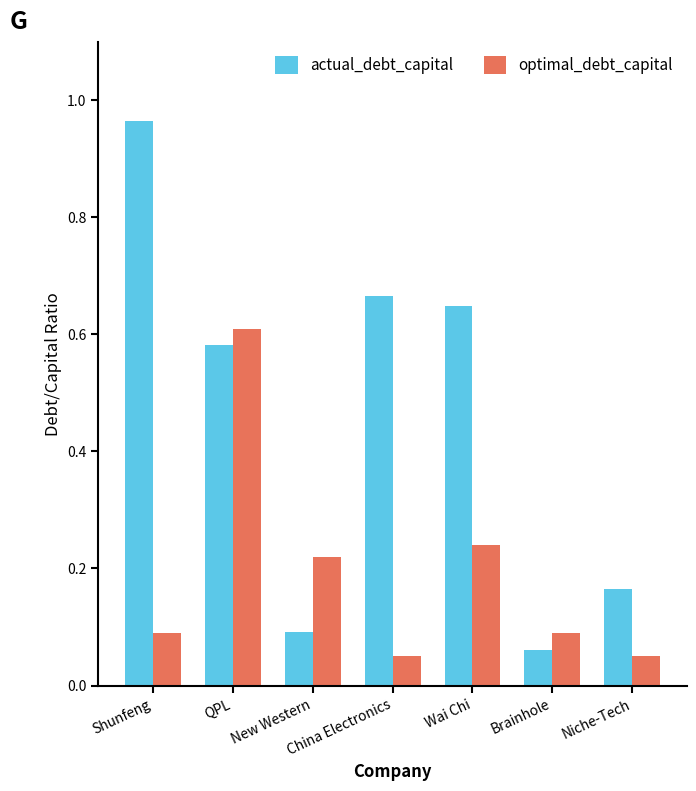

Which series changed the most between New Western and Wai Chi?

actual_debt_capital